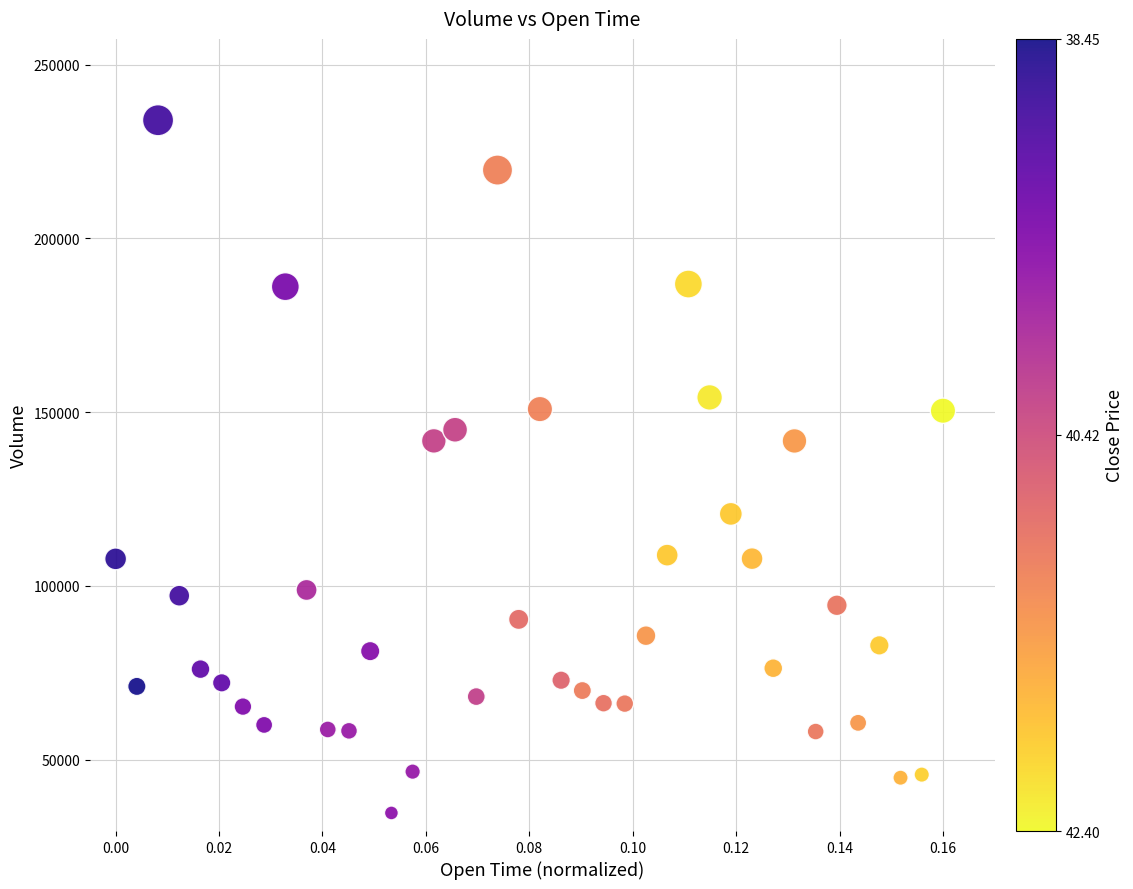

What is the range of Y values (max minus min)?

199328.2